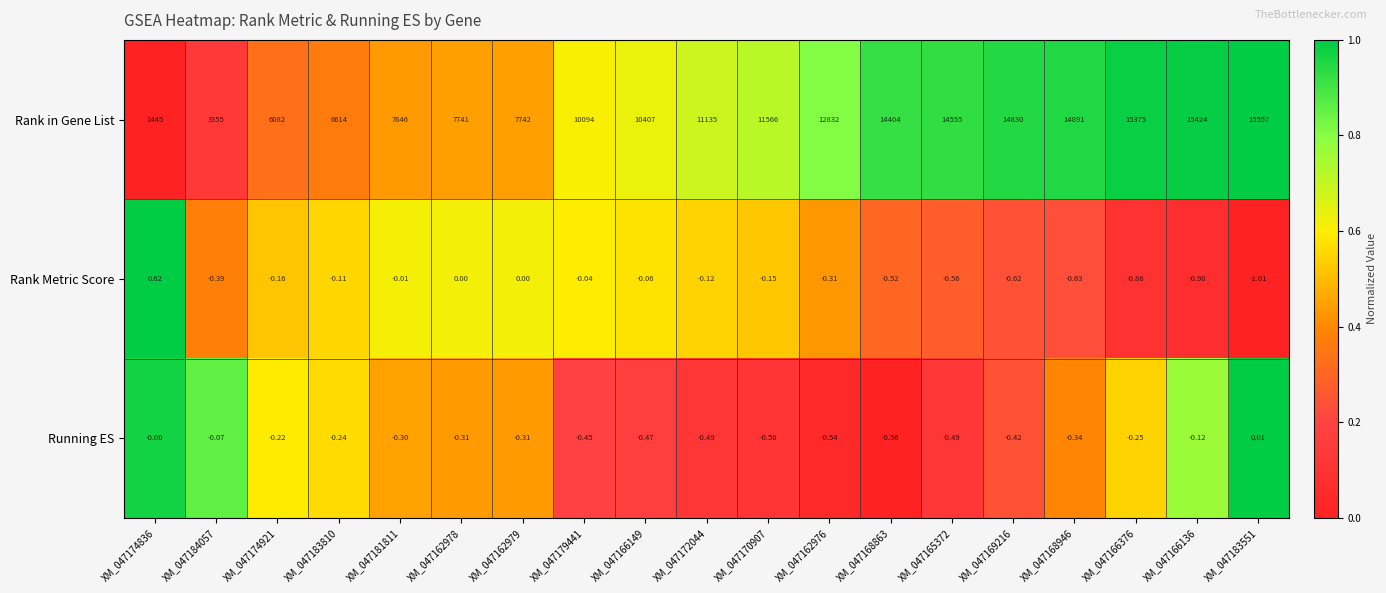

Which series has the largest total across all categories?

Rank in Gene List